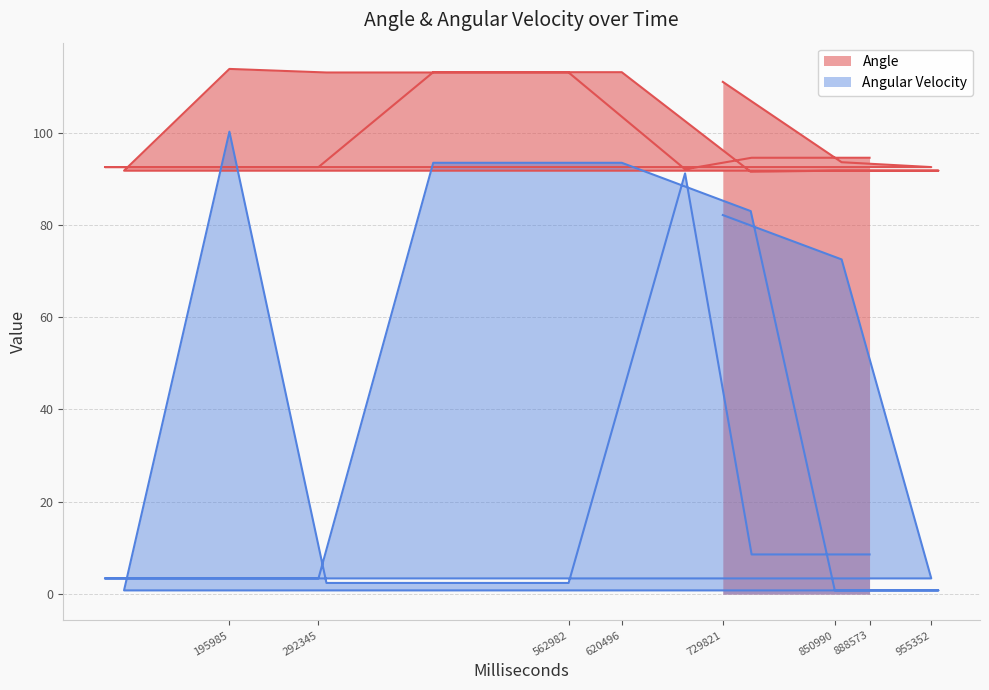

How many data points in Angular Velocity are above 8?

10